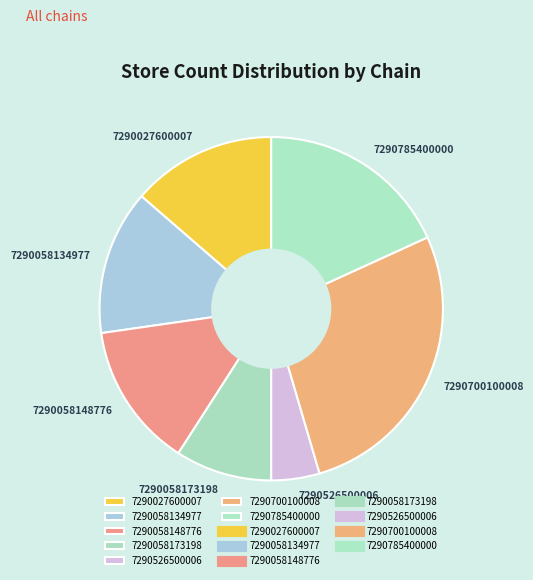

Which category has the smallest portion of the pie?

7290526500006